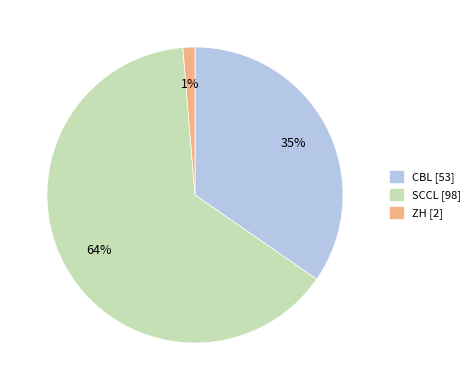

To the nearest percent, what is the difference between the largest and smallest slice percentages?

63%